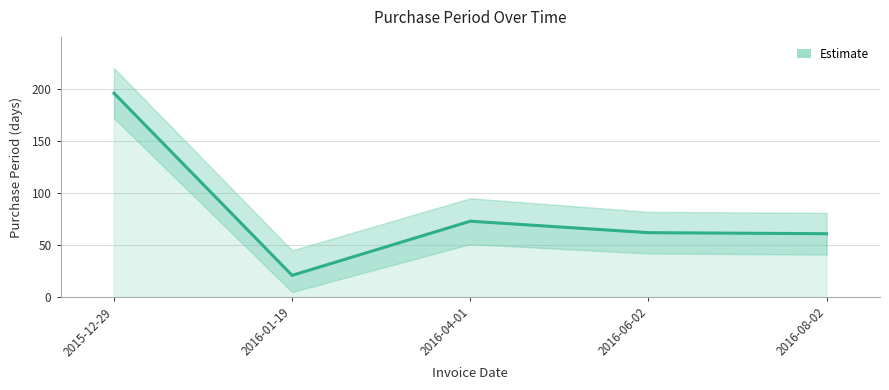

How many interior local peaks (higher than both neighbors) does the data have?

1